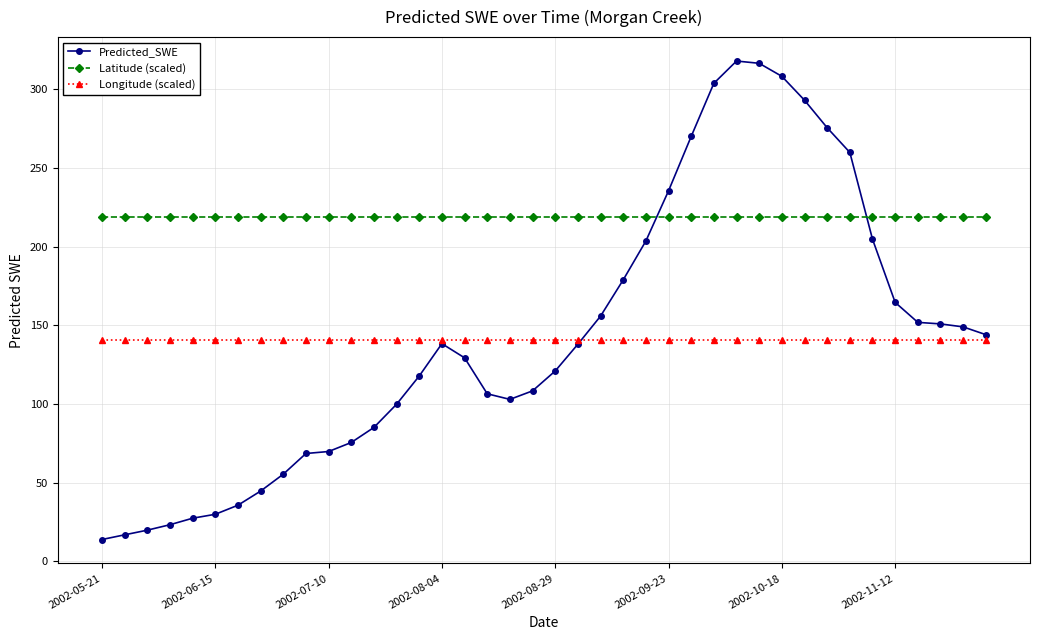

What is the value of the Longitude (scaled) point at the 16th from the left?

140.8